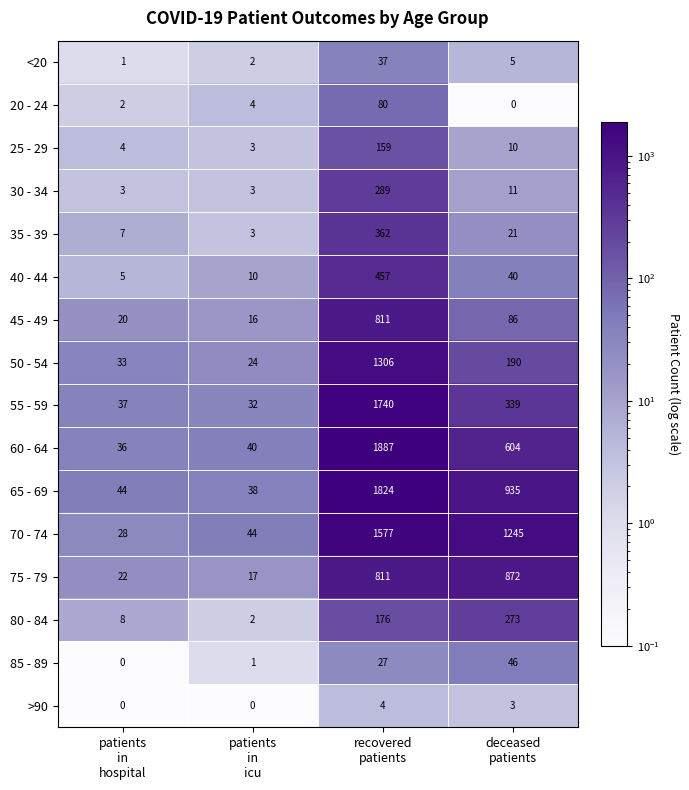

What is the maximum value shown in the chart?

1887